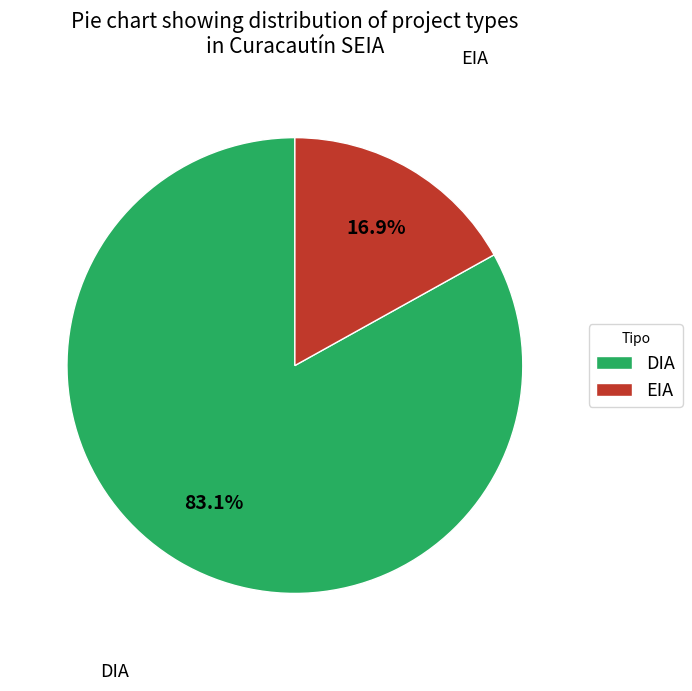

To the nearest percent, what percentage of the pie is DIA?

83%